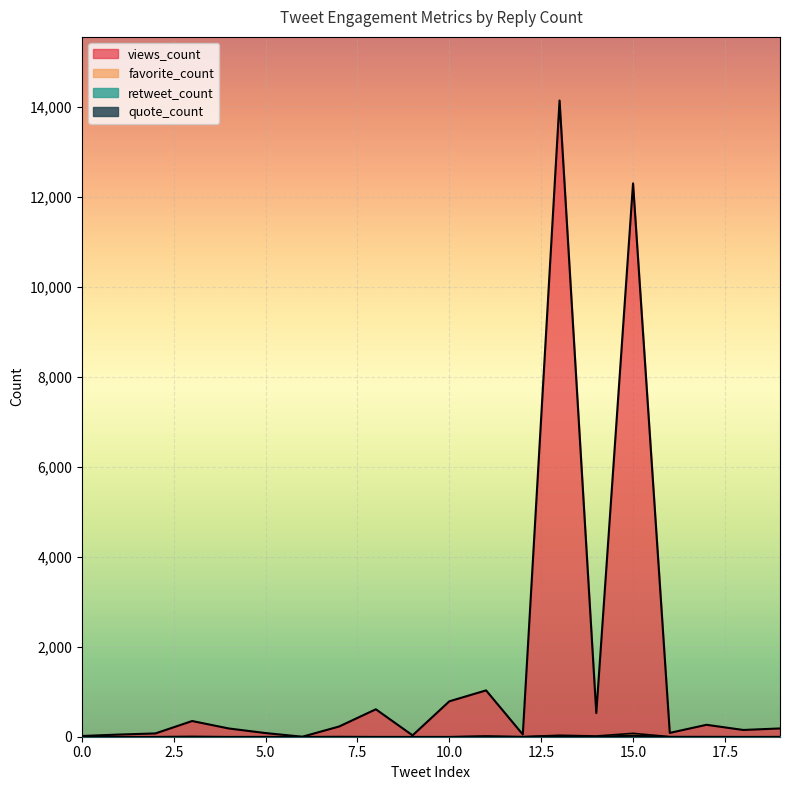

What are all the series names shown in the legend?

views_count, favorite_count, retweet_count, quote_count